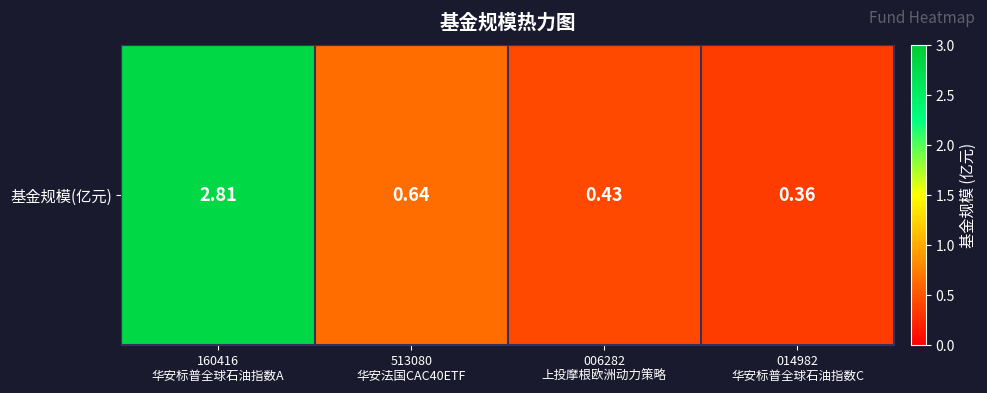

What is the sum of all values?

4.2